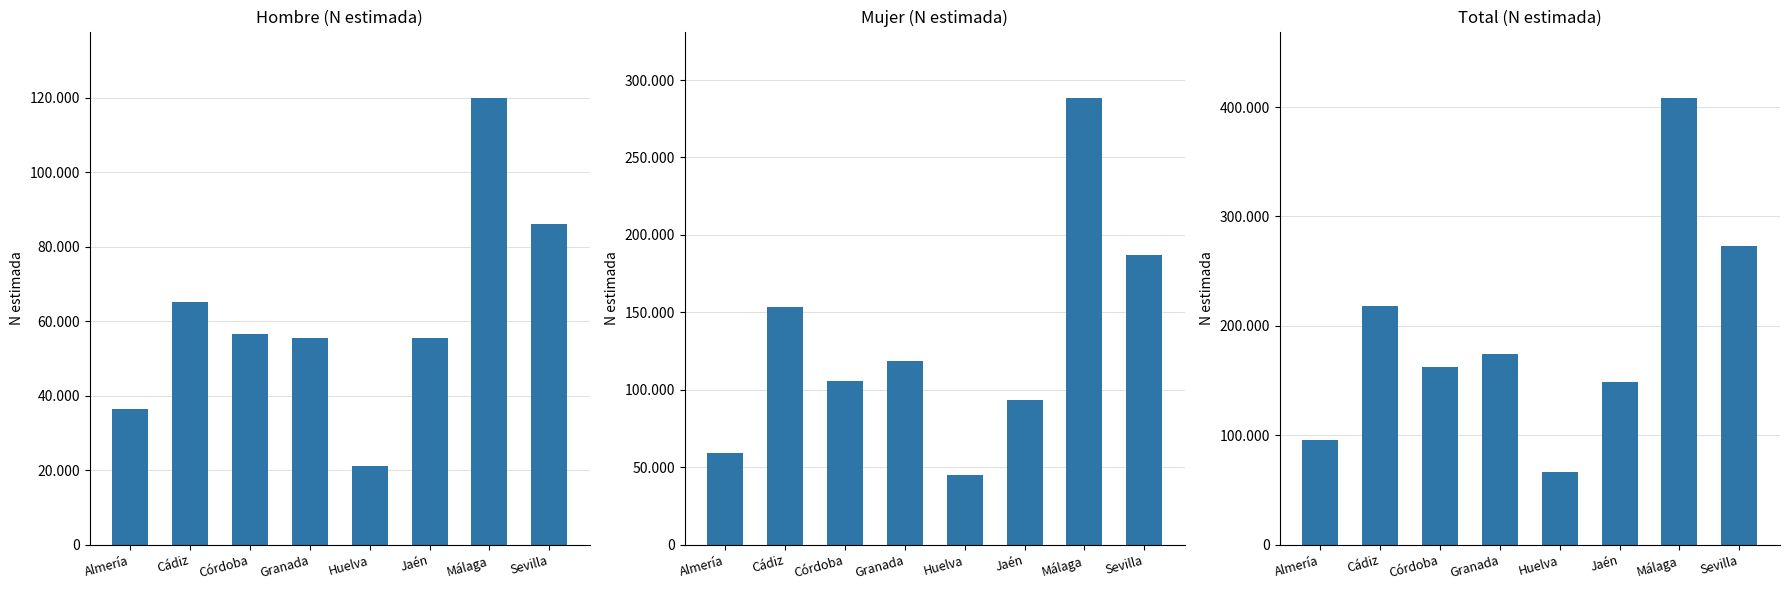

What is the total value across all series at Málaga?

815697